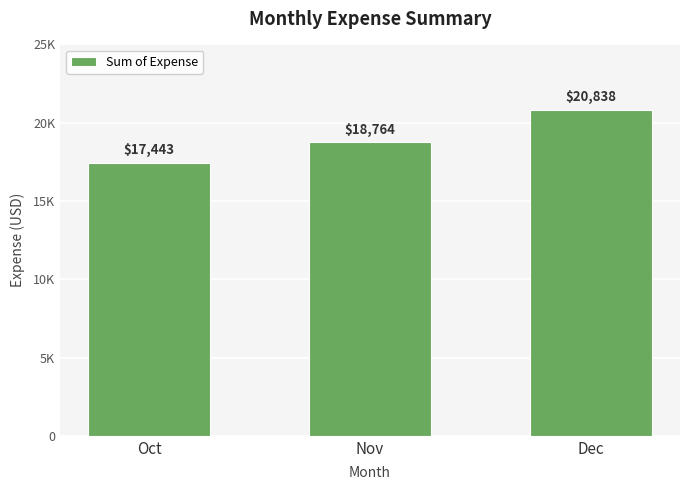

True or false: the data shows 20837.6 at Dec.

True